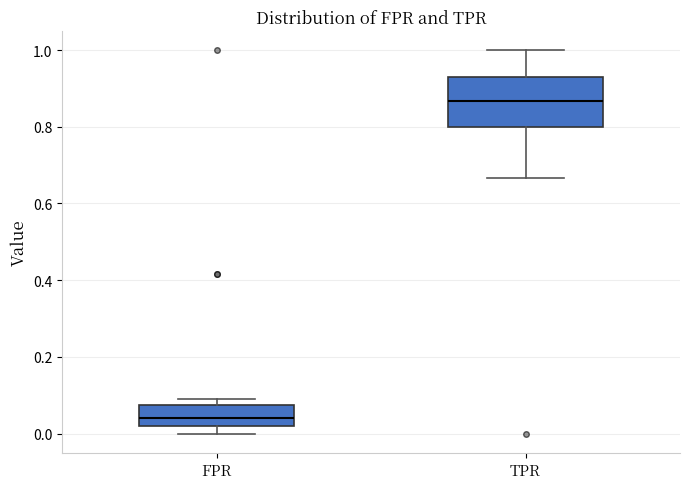

Comparing the boxes themselves (not the whiskers), which one is the tallest?

TPR